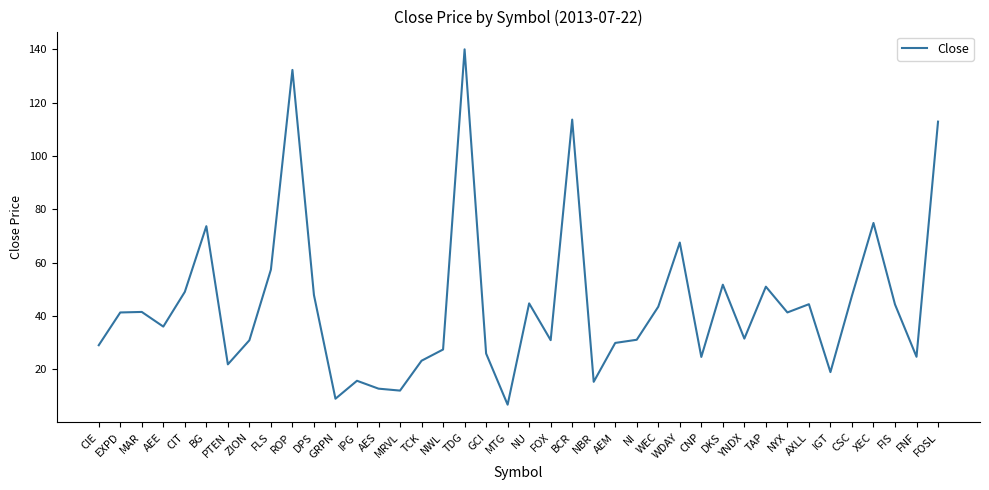

What is the change in value from EXPD to DKS?

+10.4